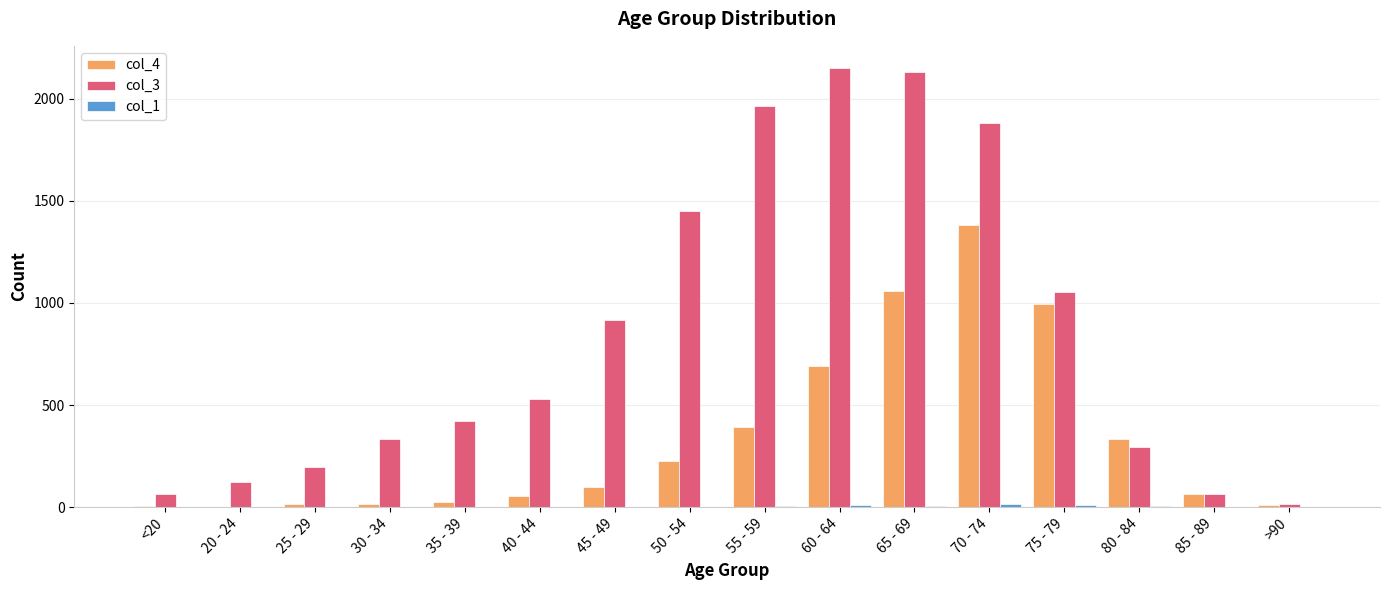

The value of col_3 at 25 - 29 is 126. True or false?

False